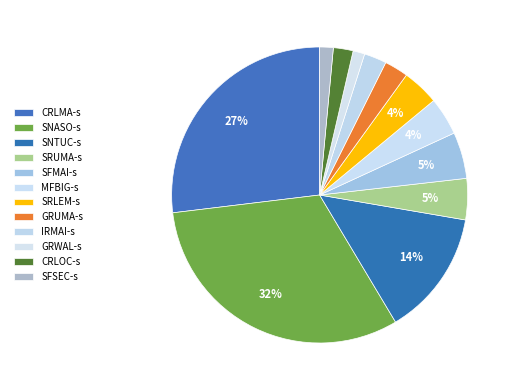

How many segments does this pie chart have?

12